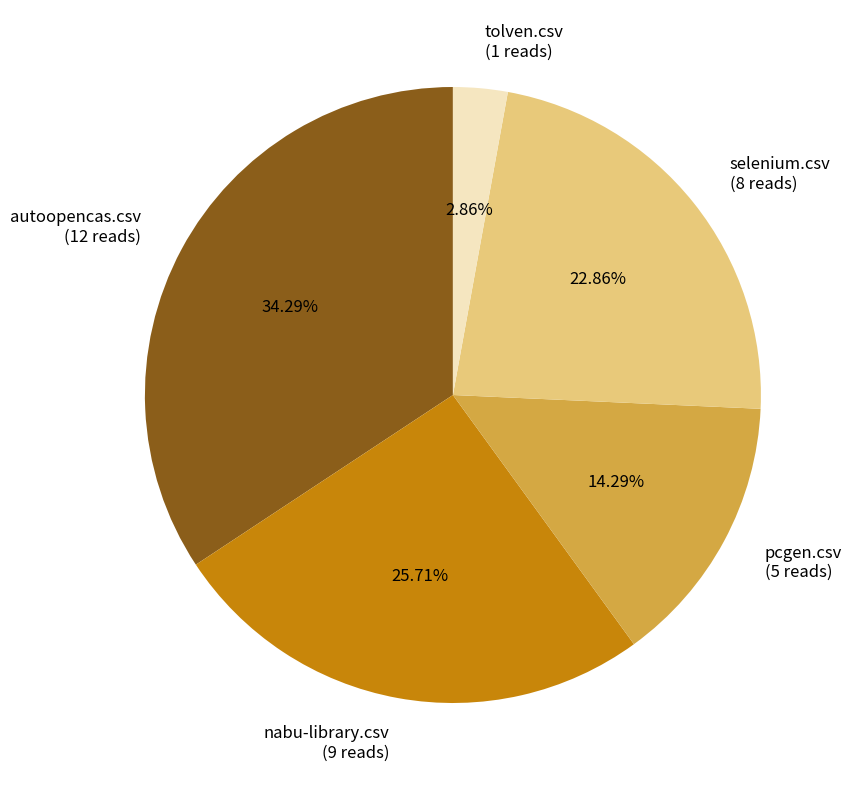

To the nearest percent, what is the average slice percentage?

20%